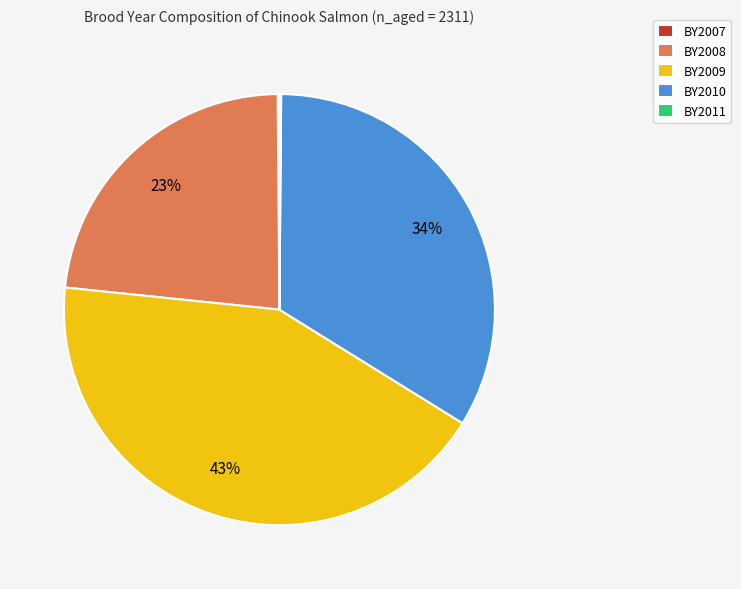

Does any single category account for the majority?

No